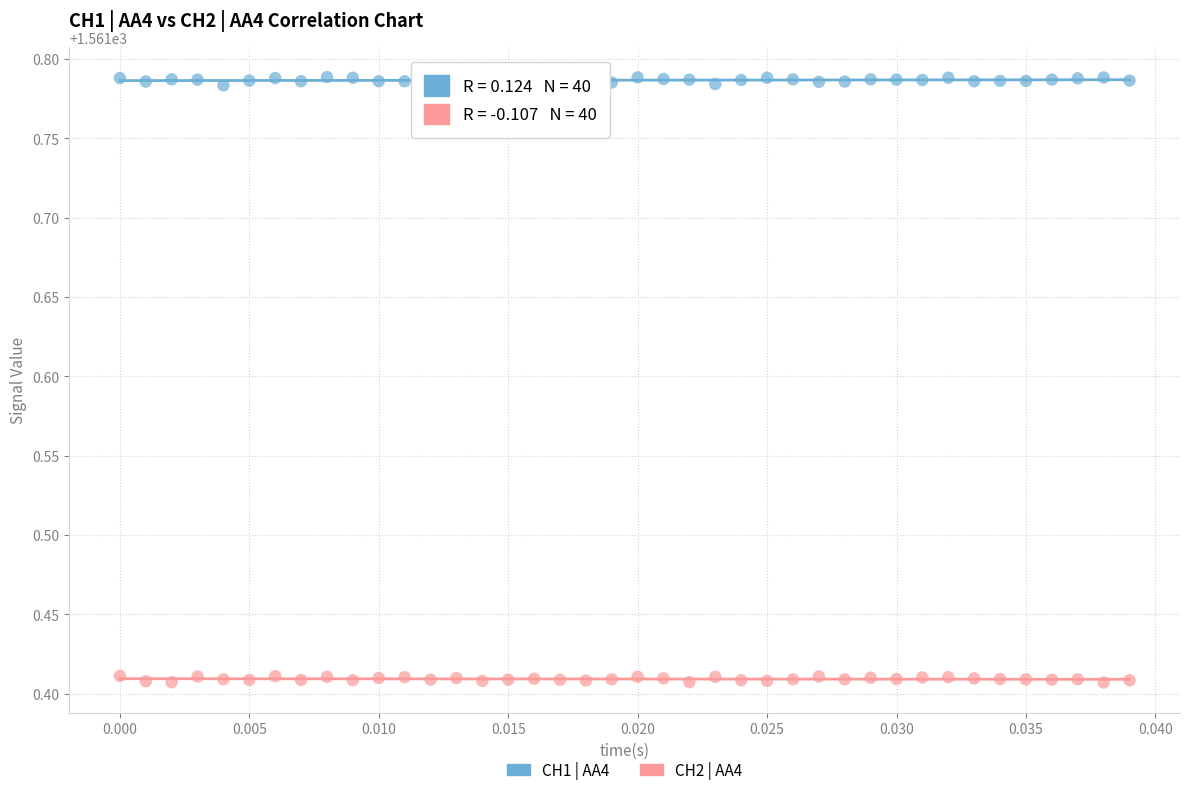

Across all data points, what is the range of Y values (max minus min)?

0.4